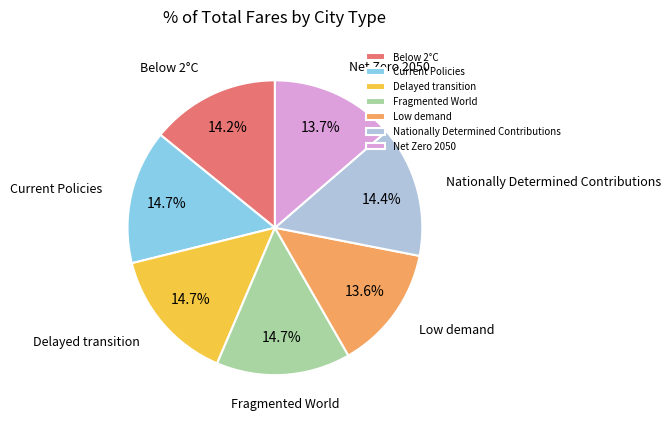

What percentage is NOT represented by Fragmented World?

85.3%